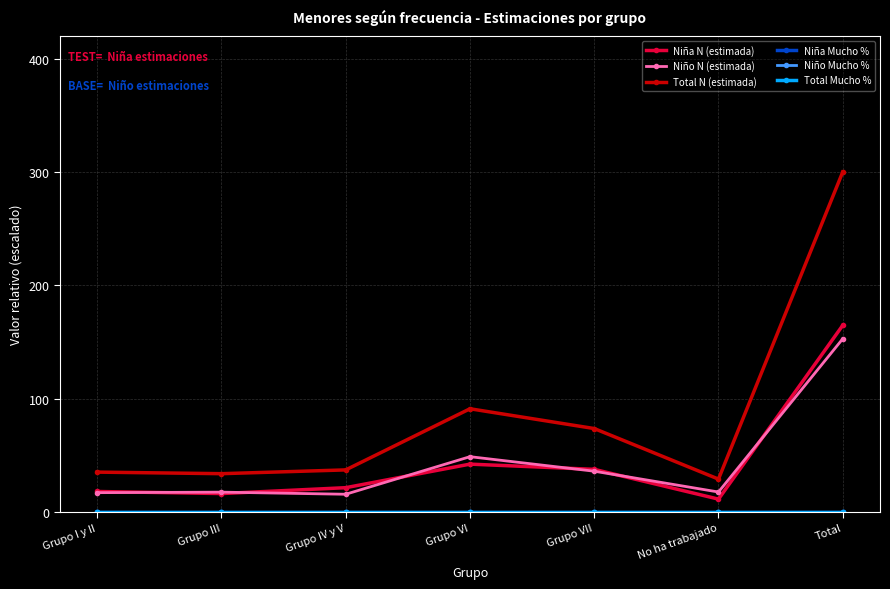

Is it true that Niño N (estimada) equals 63.7 at Total?

False